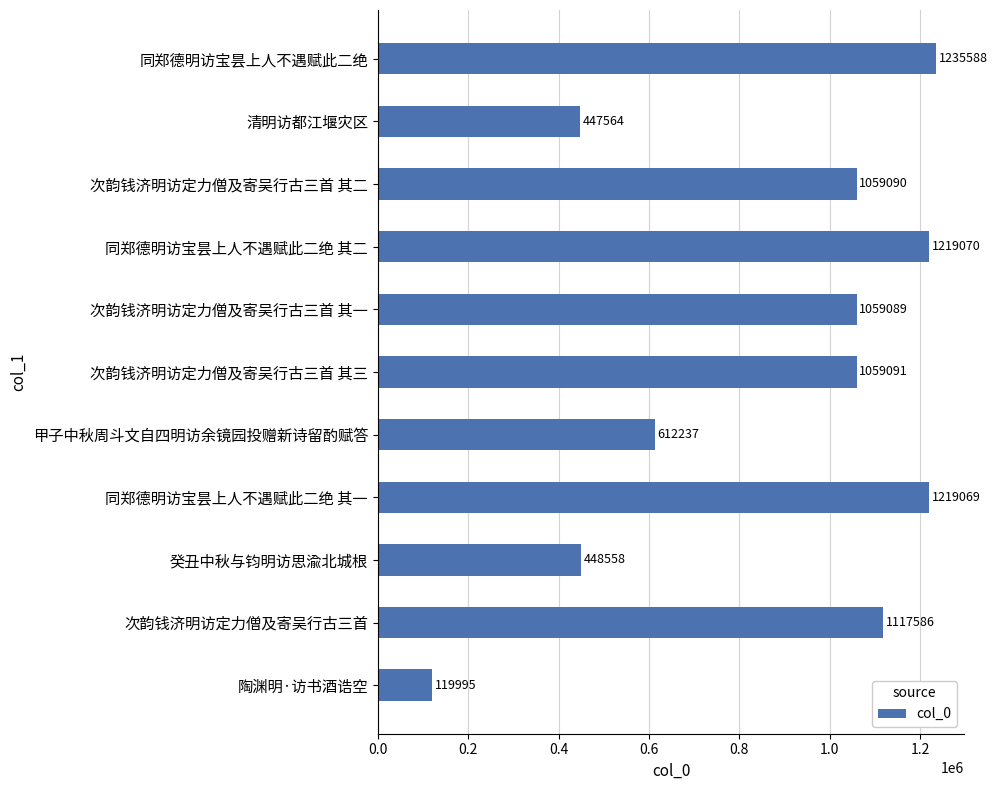

How many bars are there in total?

11